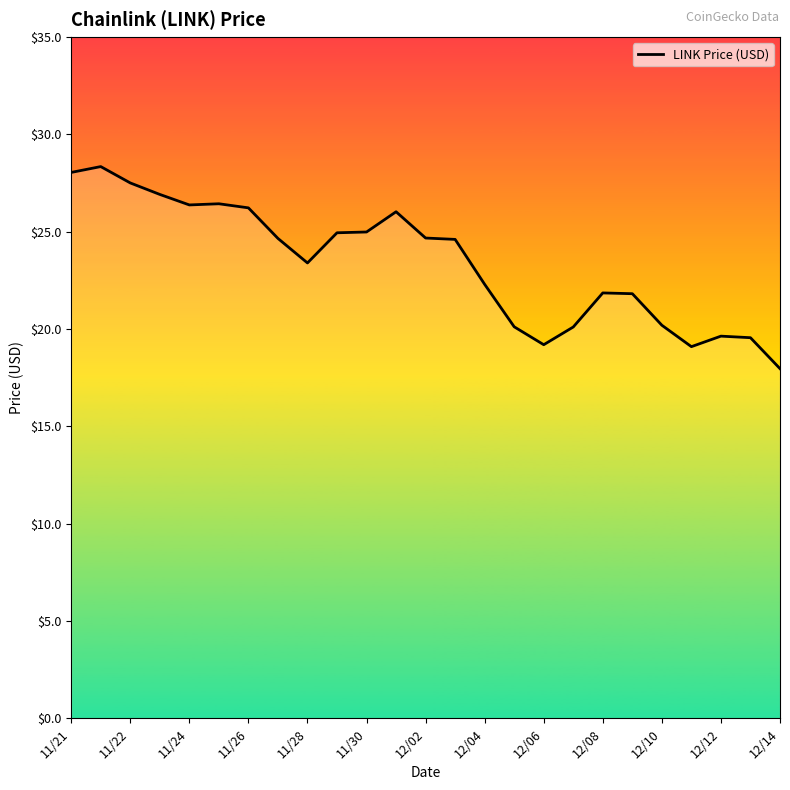

What is the difference between the maximum and minimum values?

10.4